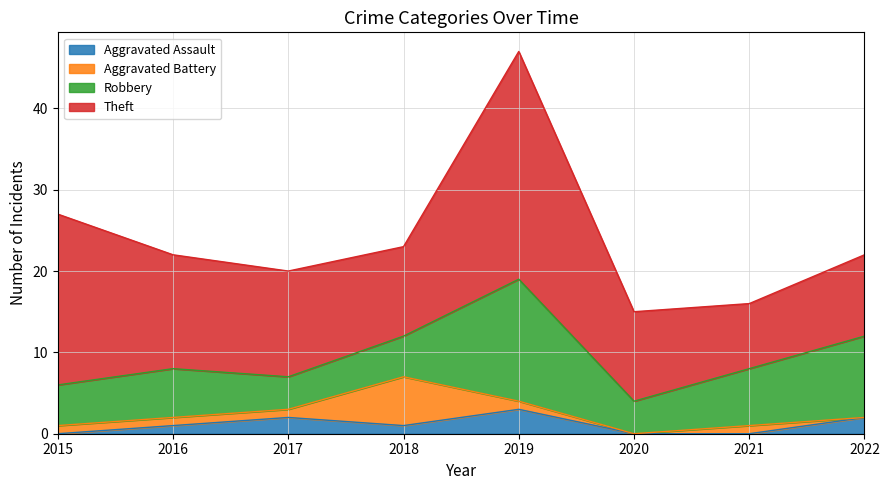

True or false: Aggravated Battery and Aggravated Assault cross at least once.

True